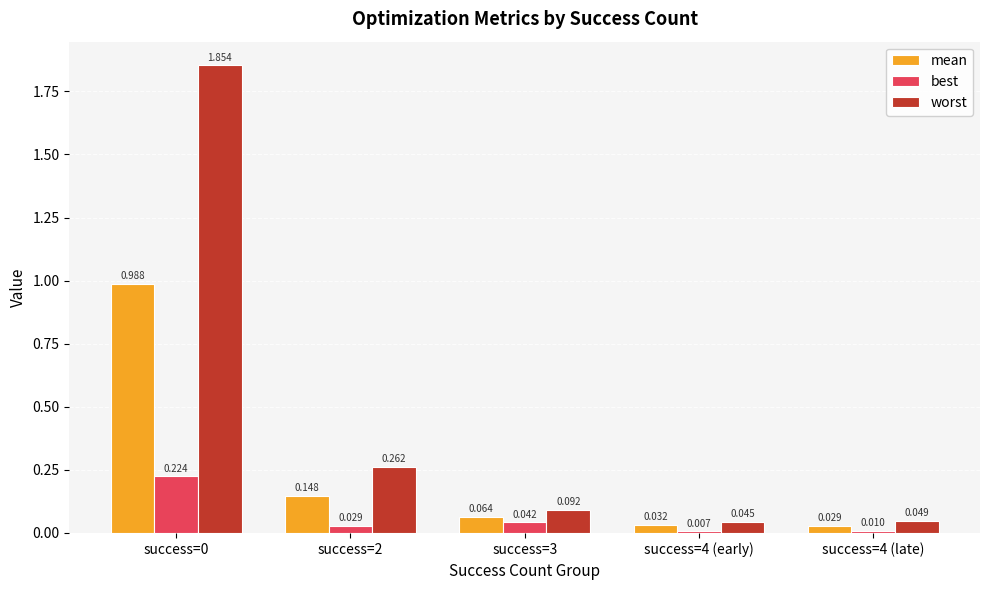

Which series changed the most between success=2 and success=4 (late)?

worst